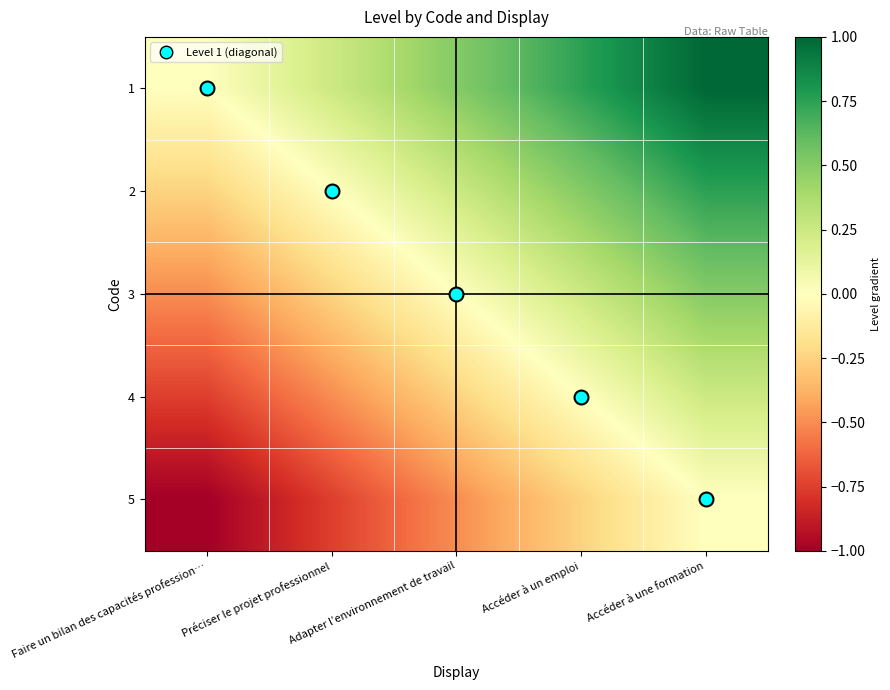

What is the spread (max minus min) of values at Préciser le projet professionnel?

1.0